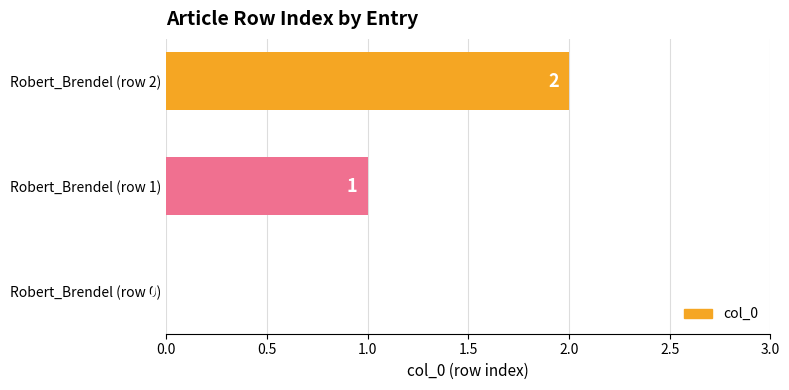

What is the sum of the values at Robert_Brendel (row 2) and Robert_Brendel (row 1)?

3